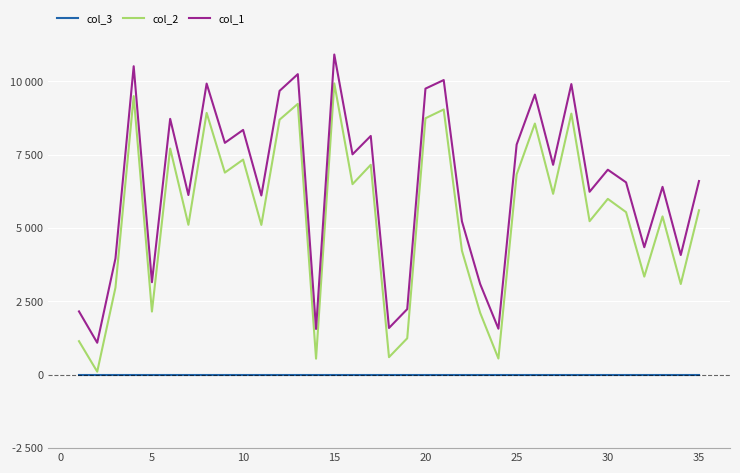

Does the chart have visible grid lines?

Yes